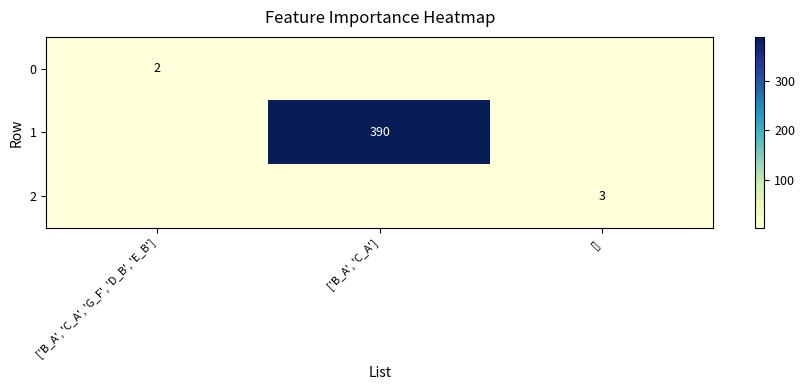

Is the value of 1 at ['B_A', 'C_A'] greater than the value of 0 at ['B_A', 'C_A', 'G_F', 'D_B', 'E_B']?

Yes